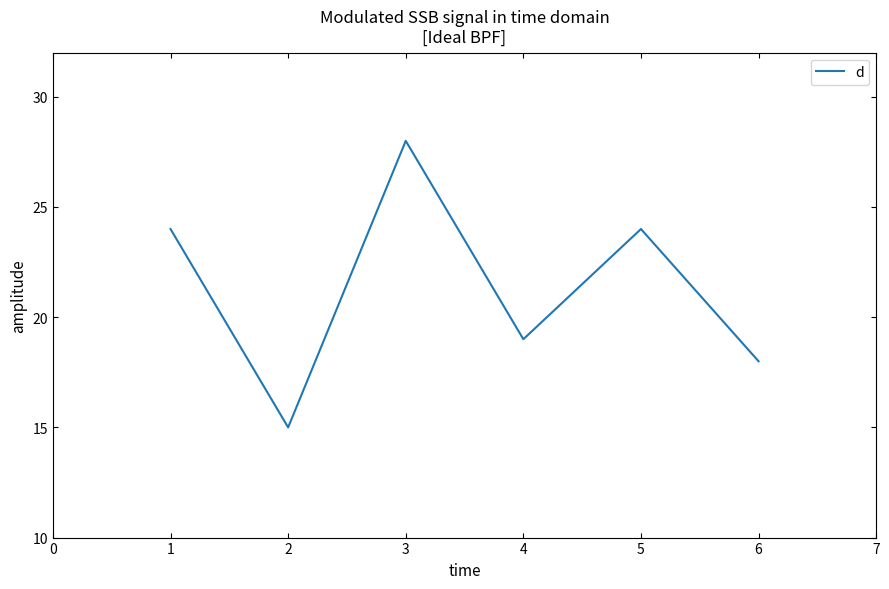

What value does the data have at 3, to the nearest 10?

30